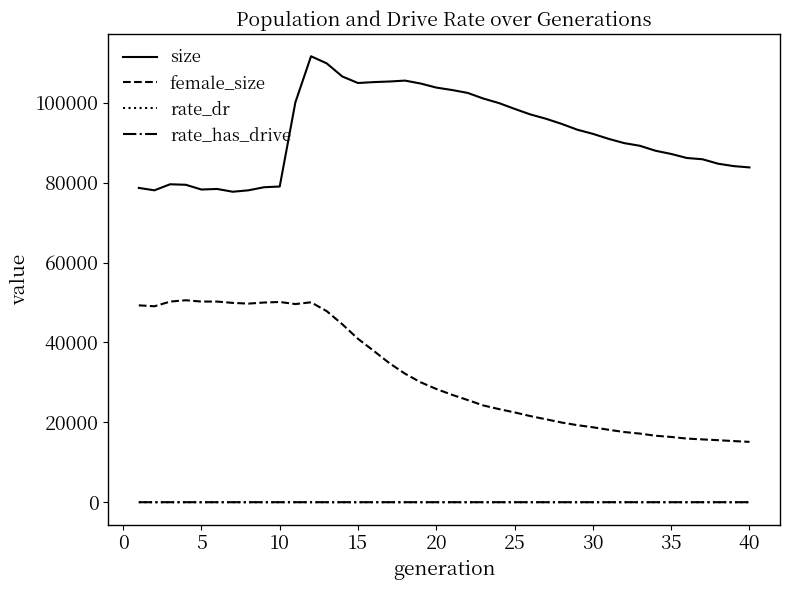

Which series has the largest total across all categories?

size